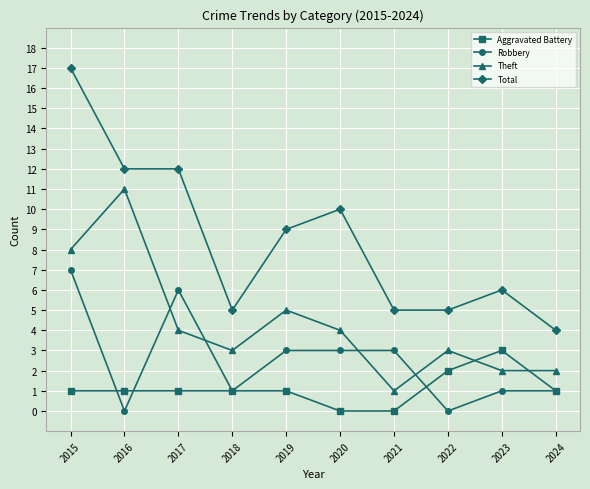

Count the Aggravated Battery values in the range 1 to 2.

7